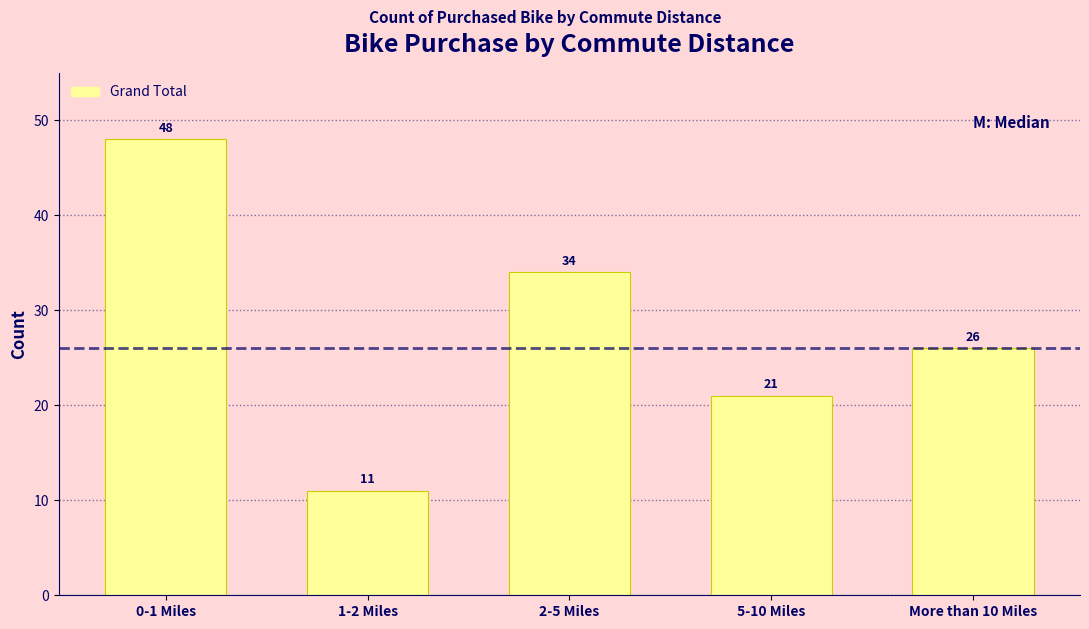

Reading left to right, extract all data points from this chart.

48	11	34	21	26